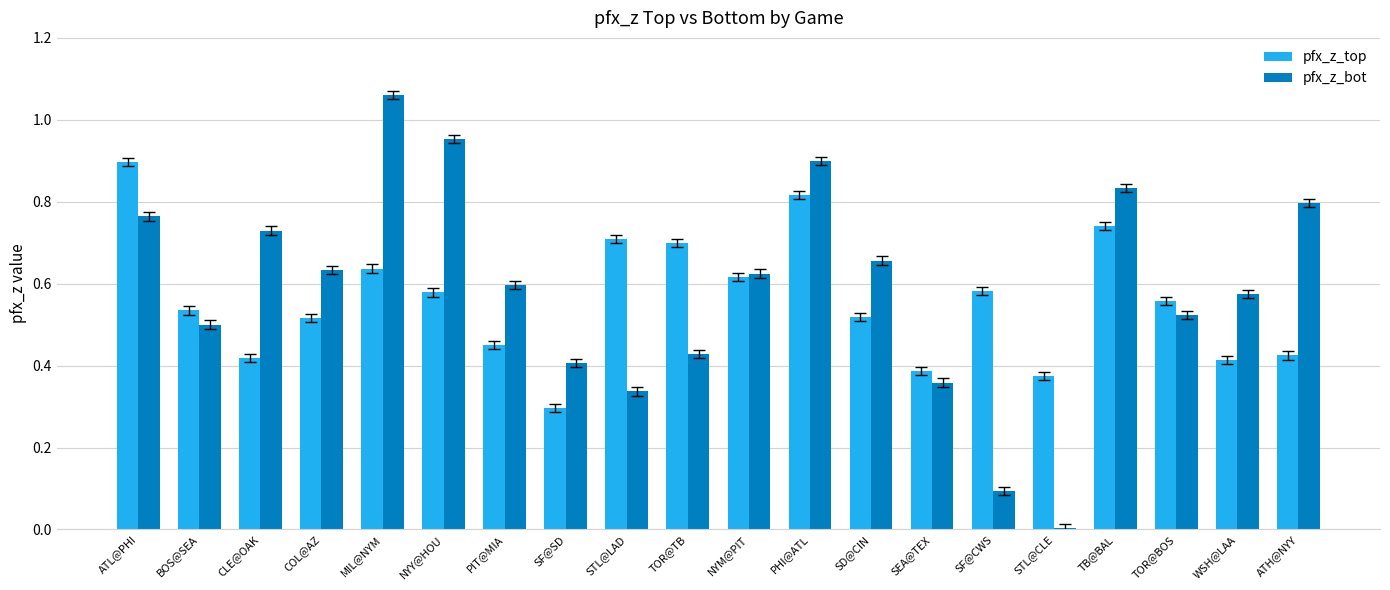

Which series has the largest range (max minus min)?

pfx_z_bot